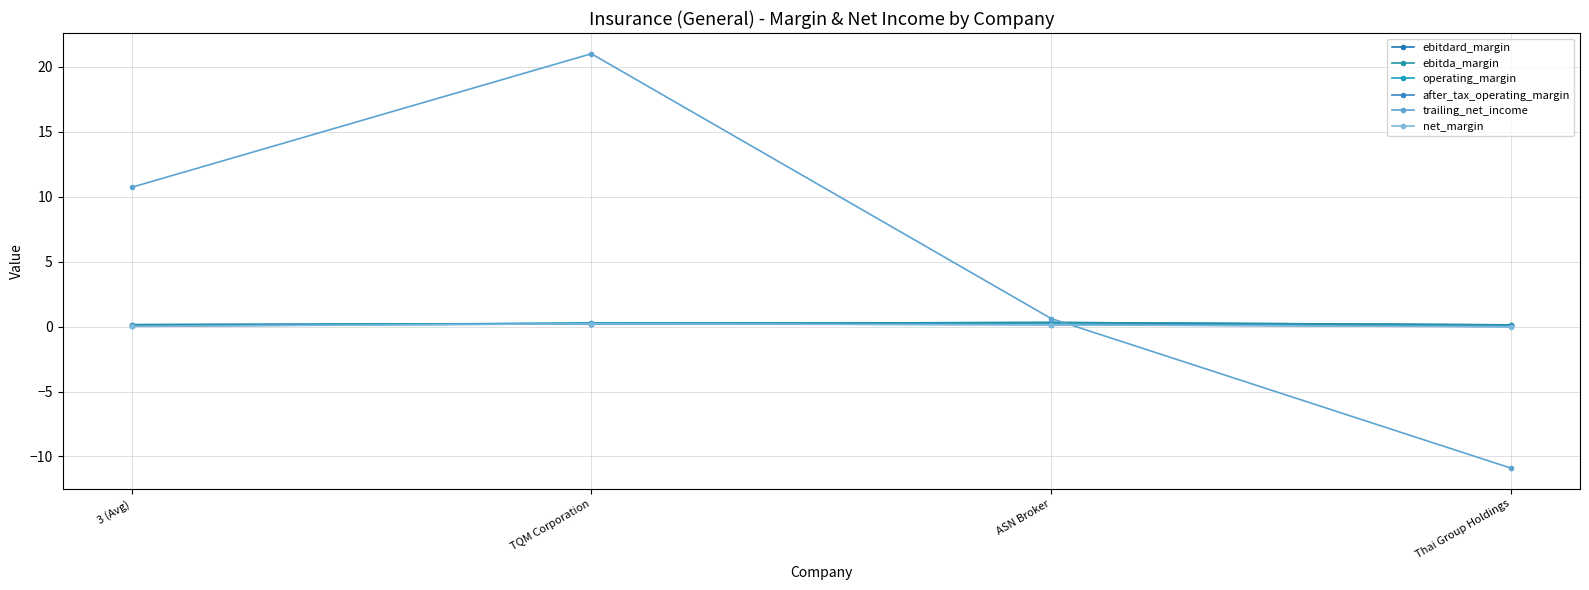

What is the sum of all trailing_net_income values?

21.4